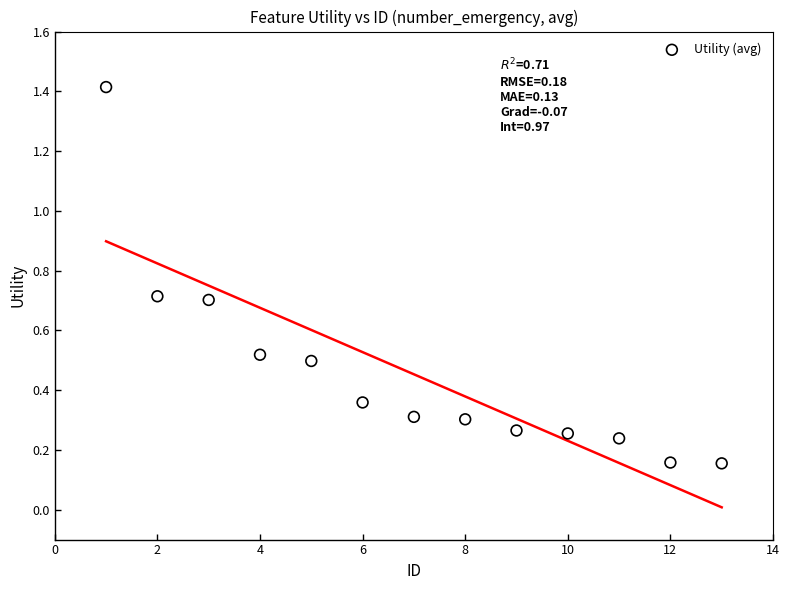

What is the range of Y values (max minus min)?

1.3